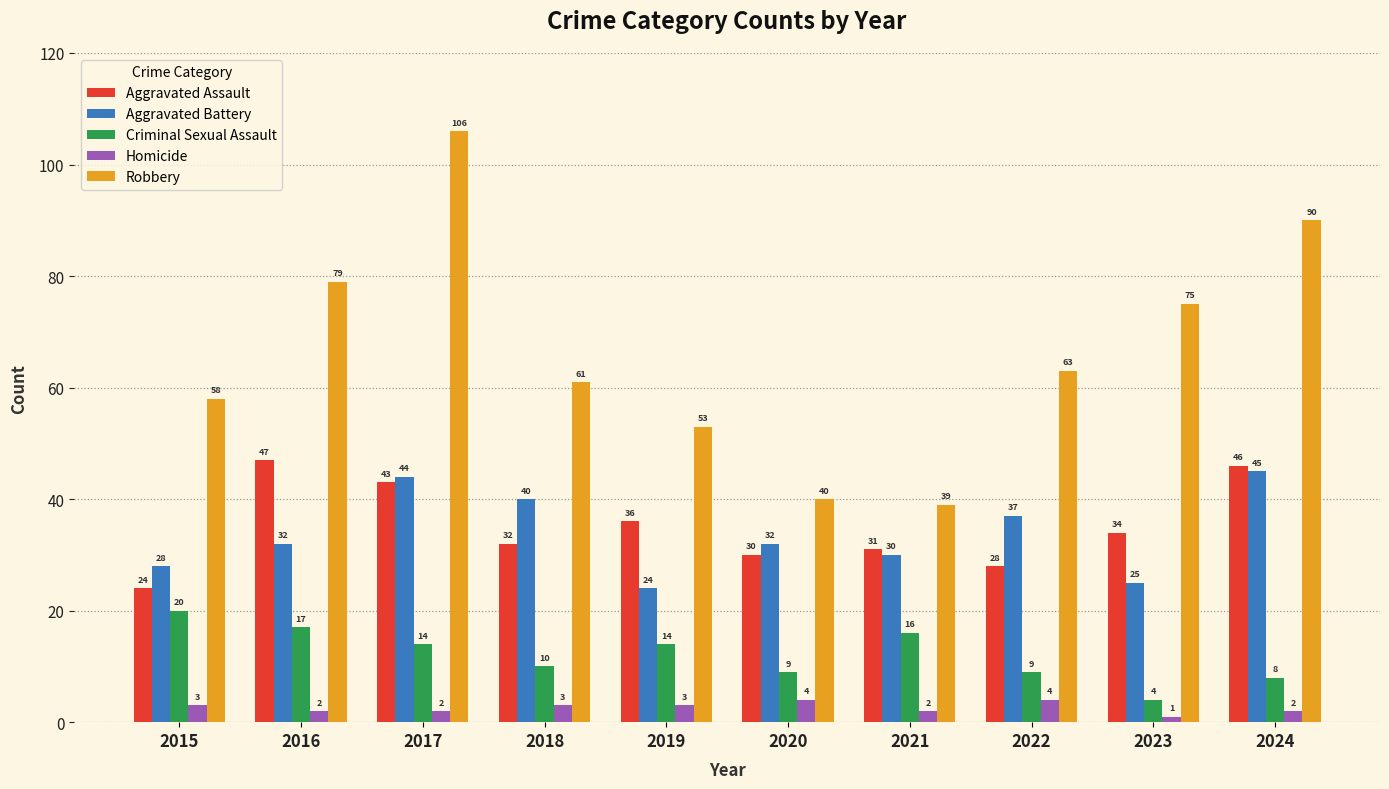

Is the value of Robbery at 2021 greater than the value of Aggravated Assault at 2021?

Yes